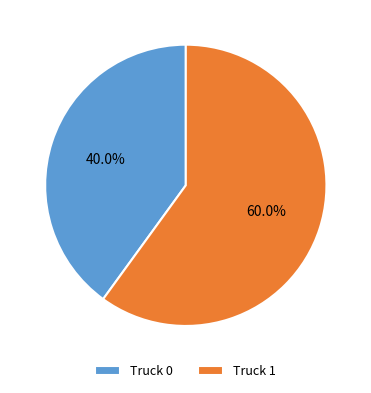

Is the sum of Truck 0 and Truck 1 greater than half?

Yes